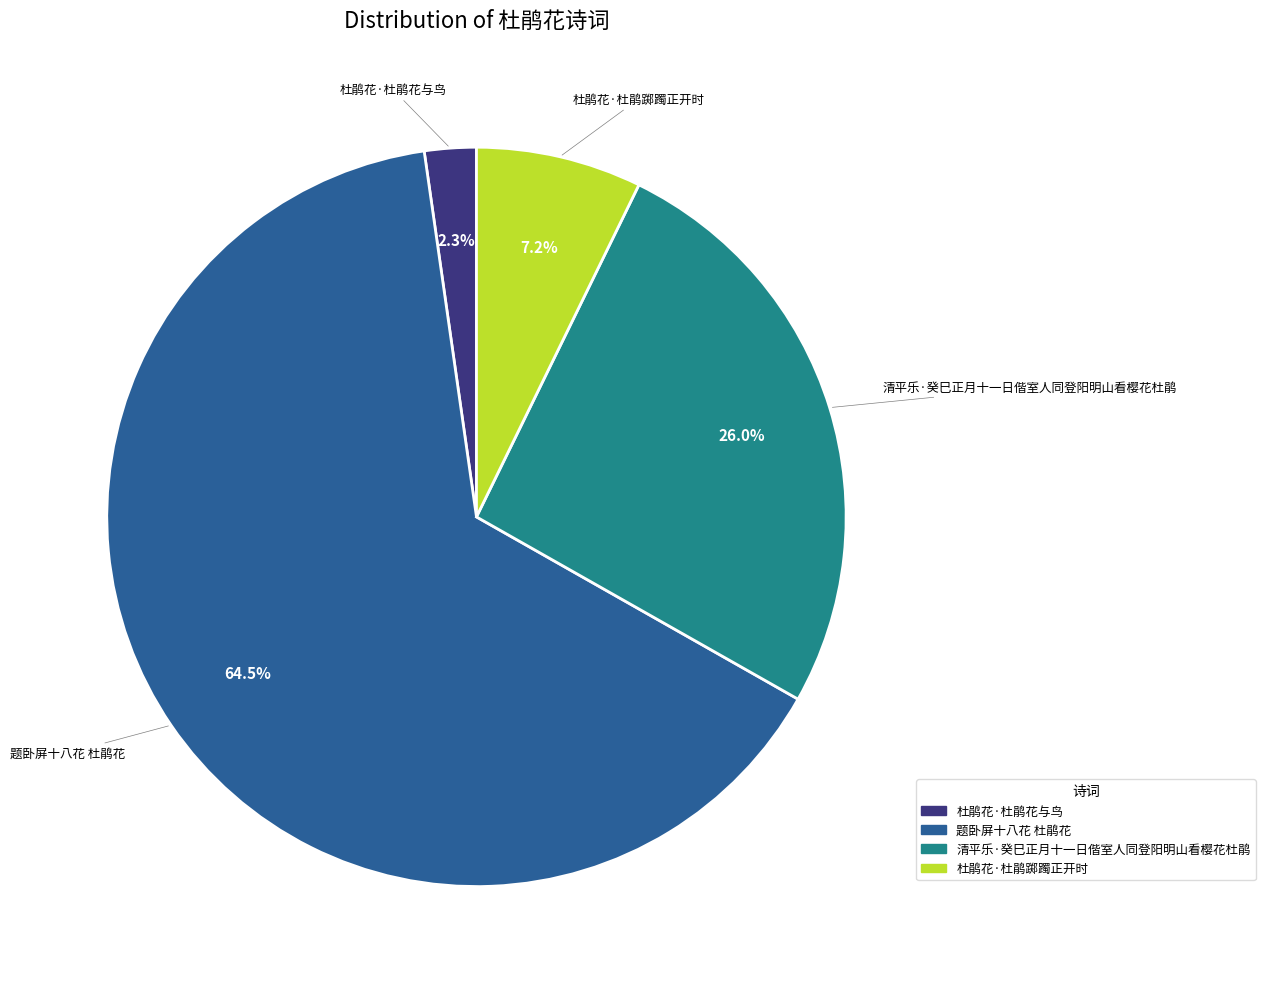

What is the smallest slice in the pie chart?

杜鹃花·杜鹃花与鸟